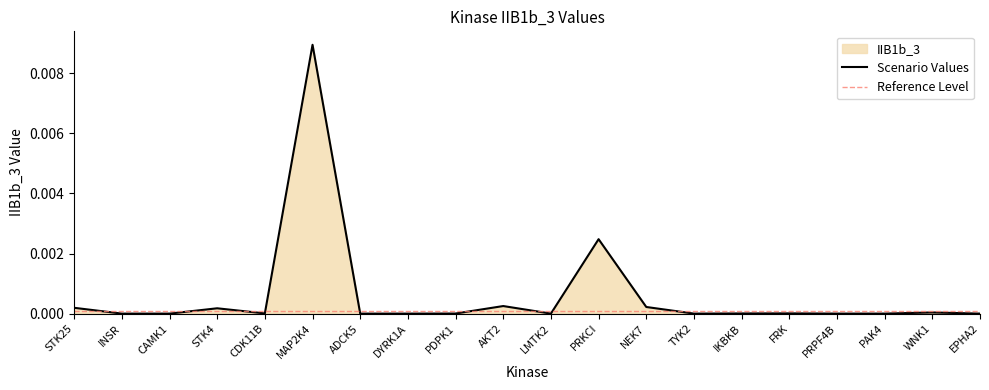

True or false: Scenario Values has a value of 0.0 at WNK1.

True